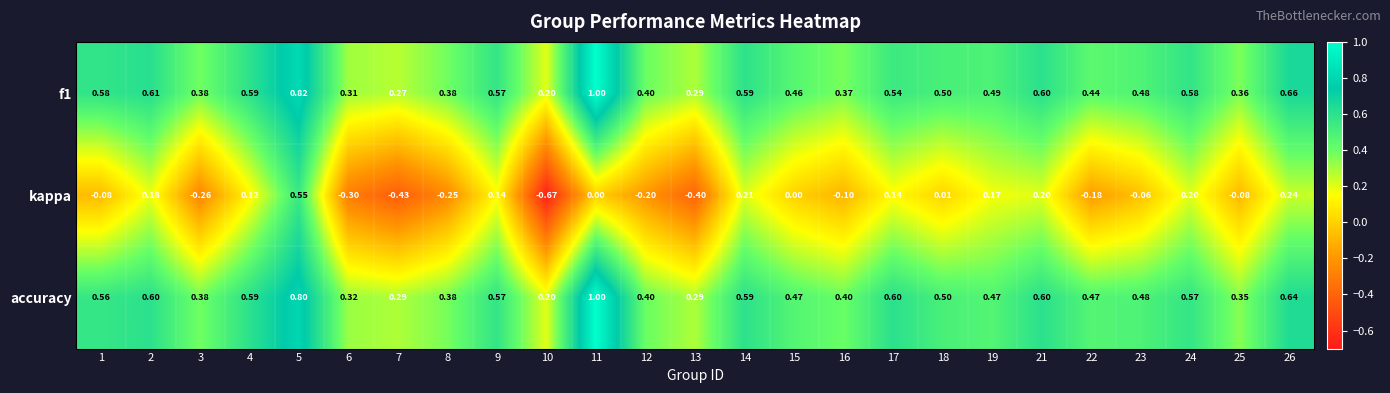

What is the spread (max minus min) of values at 3?

0.6